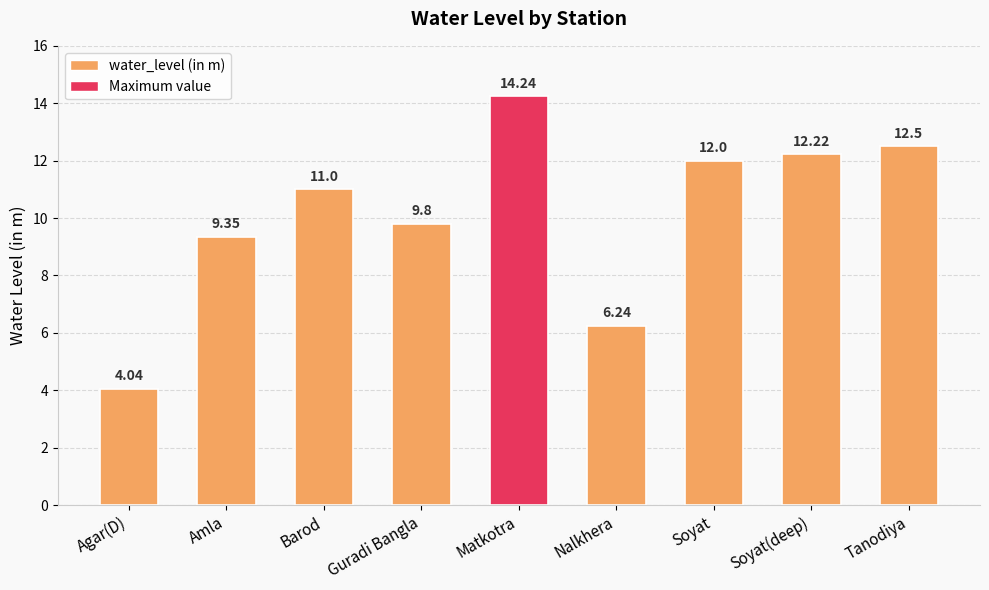

What is the difference between the maximum and minimum values?

10.2